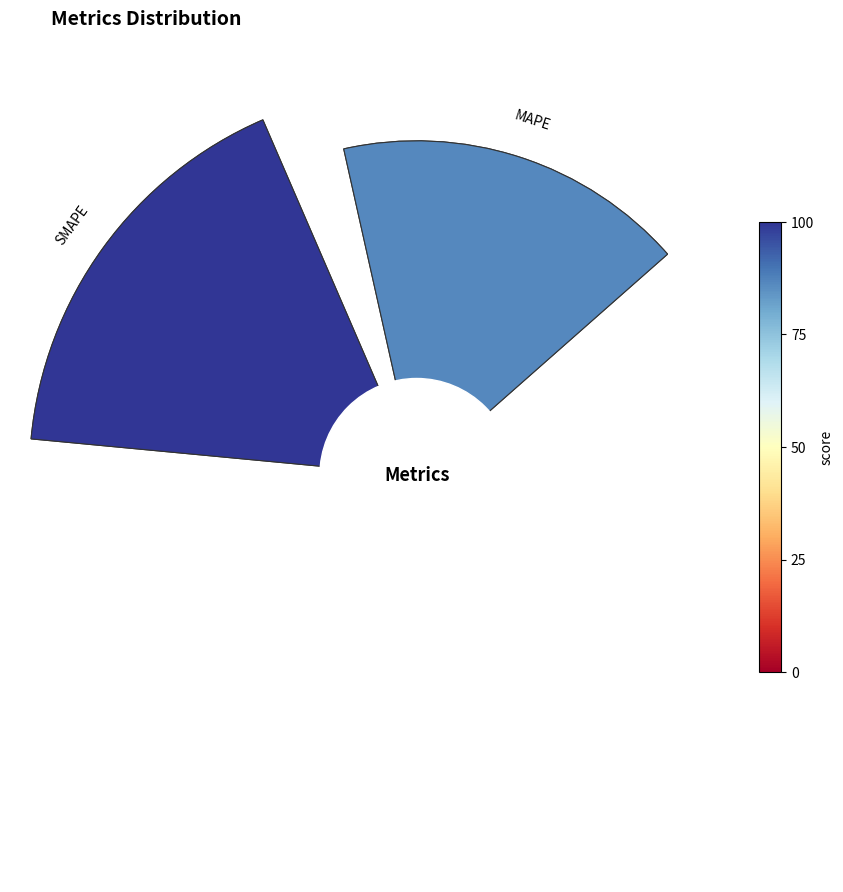

Is there a majority slice in this chart?

Yes